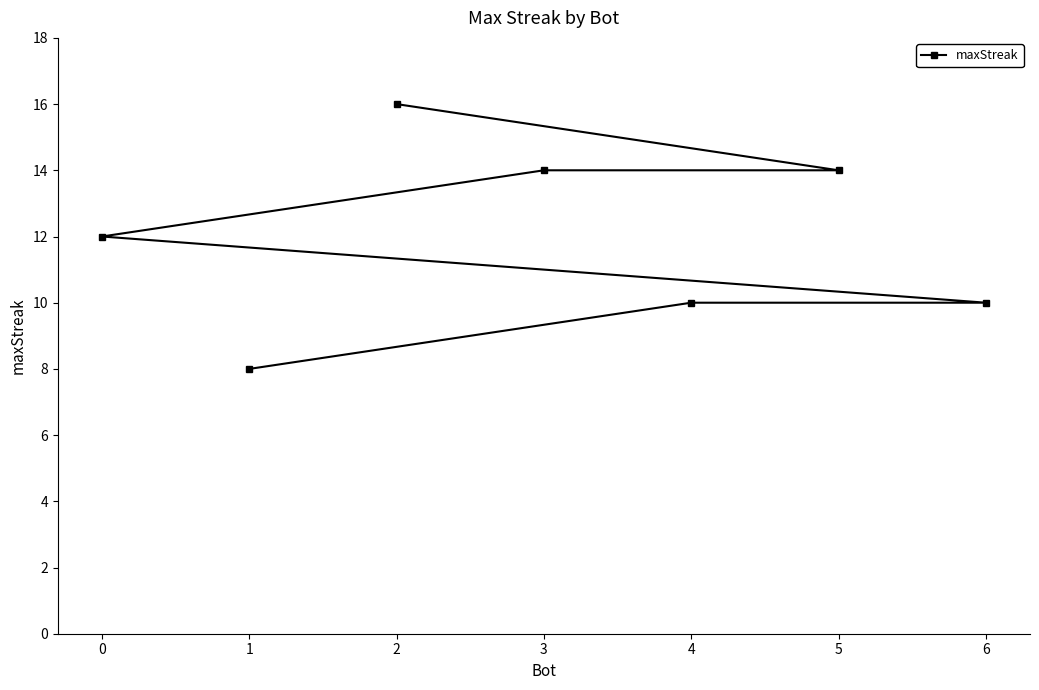

What is the sum of the values at 5 and 2?

30